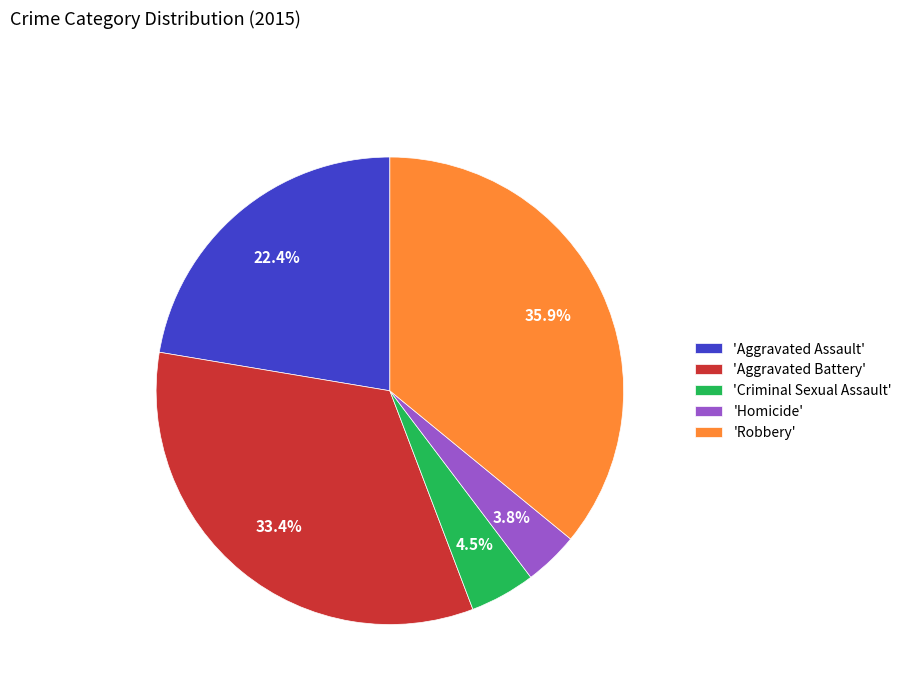

Rank the categories by value from lowest to highest.

'Homicide', 'Criminal Sexual Assault', 'Aggravated Assault', 'Aggravated Battery', 'Robbery'